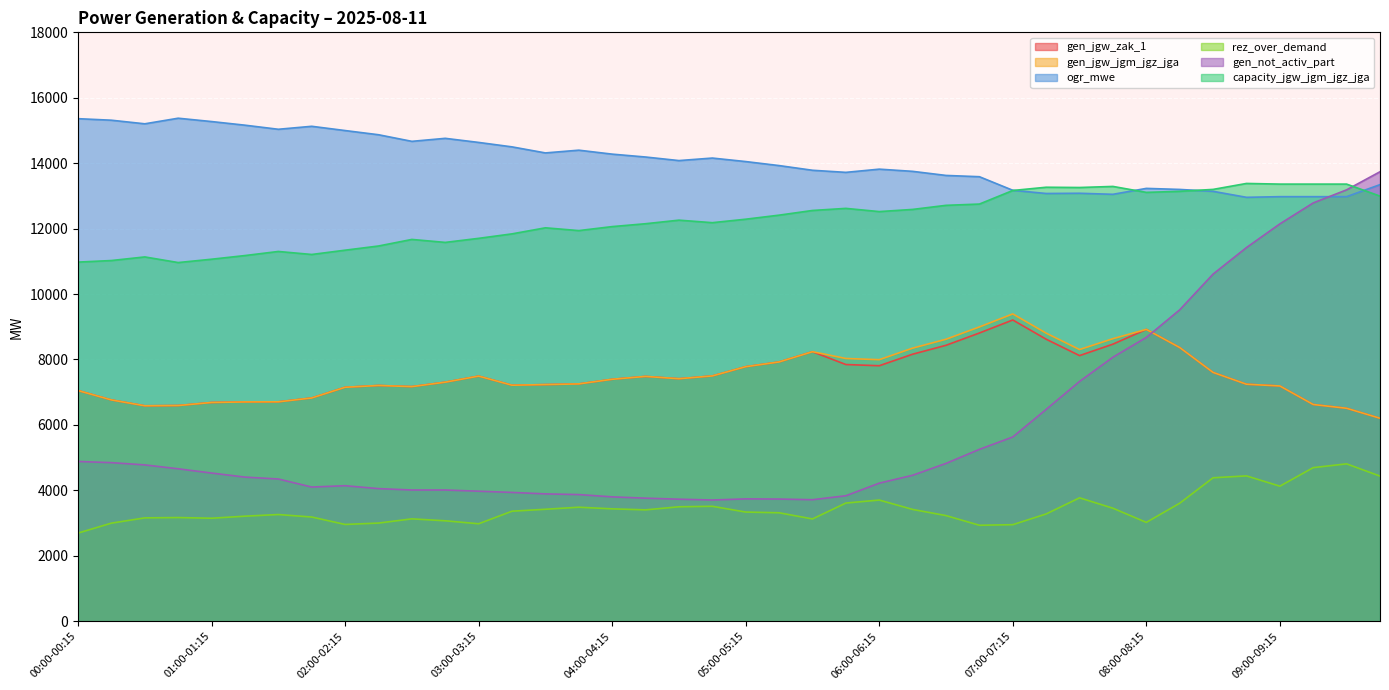

Is the value of capacity_jgw_jgm_jgz_jga at 01:30-01:45 greater than the value of rez_over_demand at 01:15-01:30?

Yes